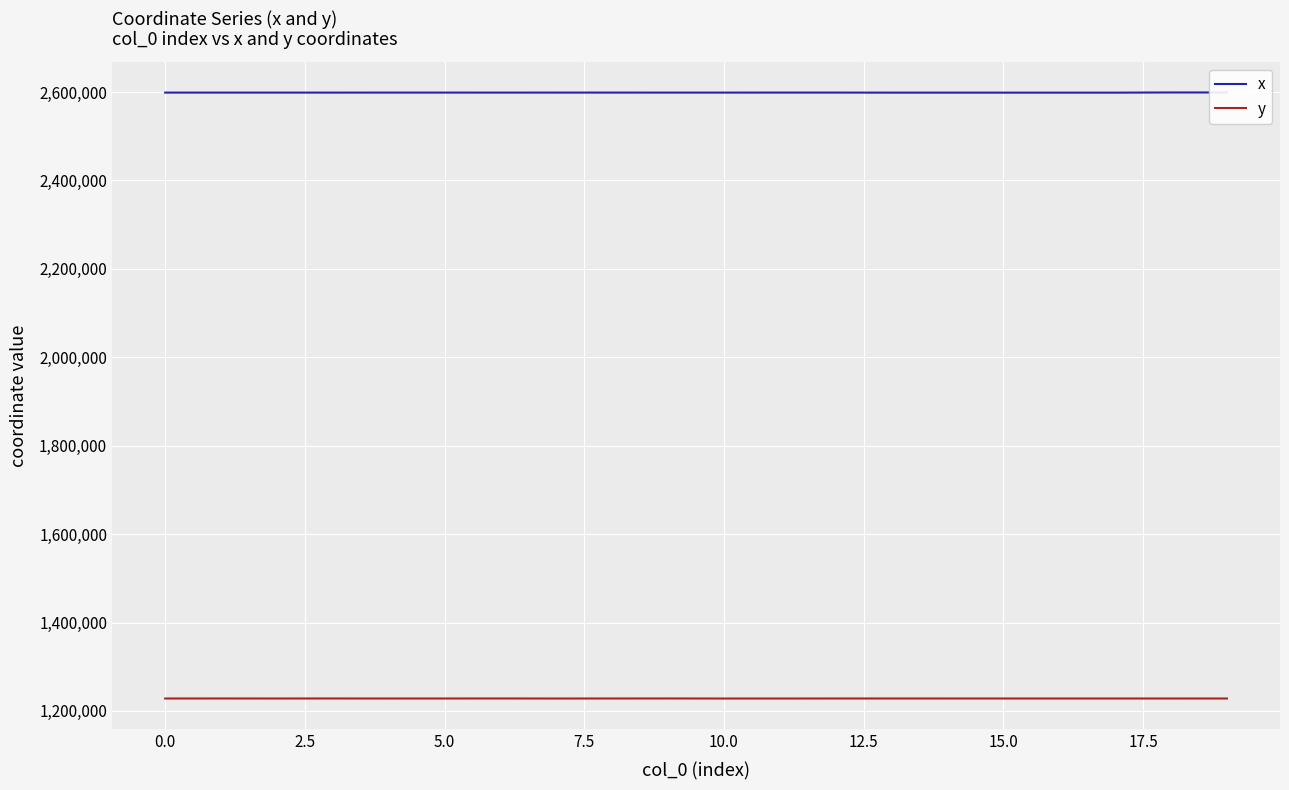

What is the lowest value of the y series?

1228044.8